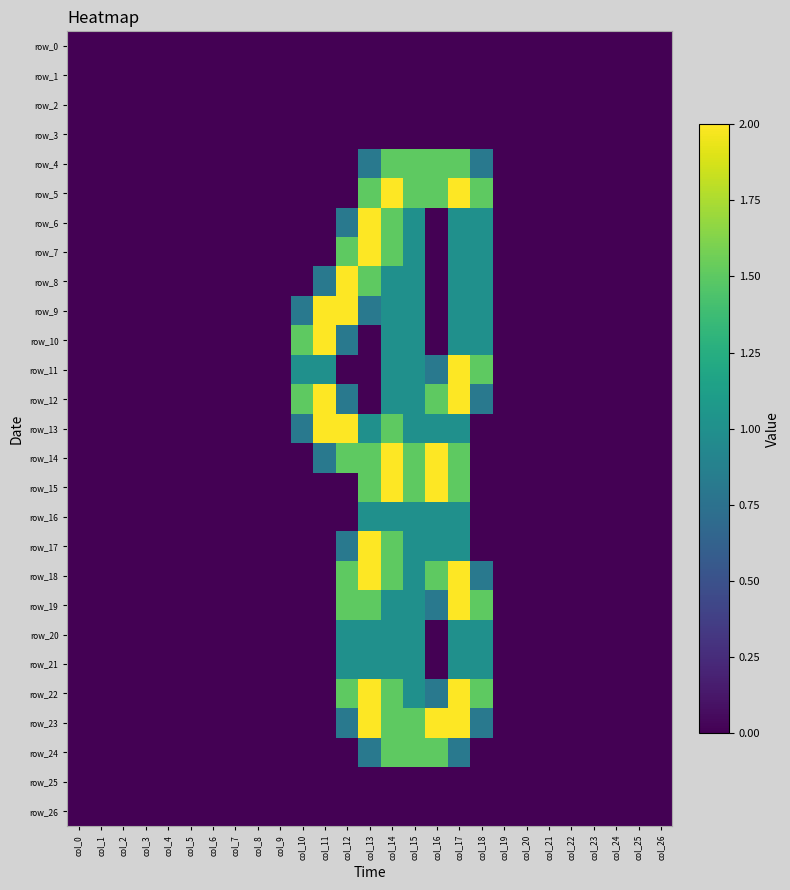

Between col_18 and col_1, which is larger?

col_18